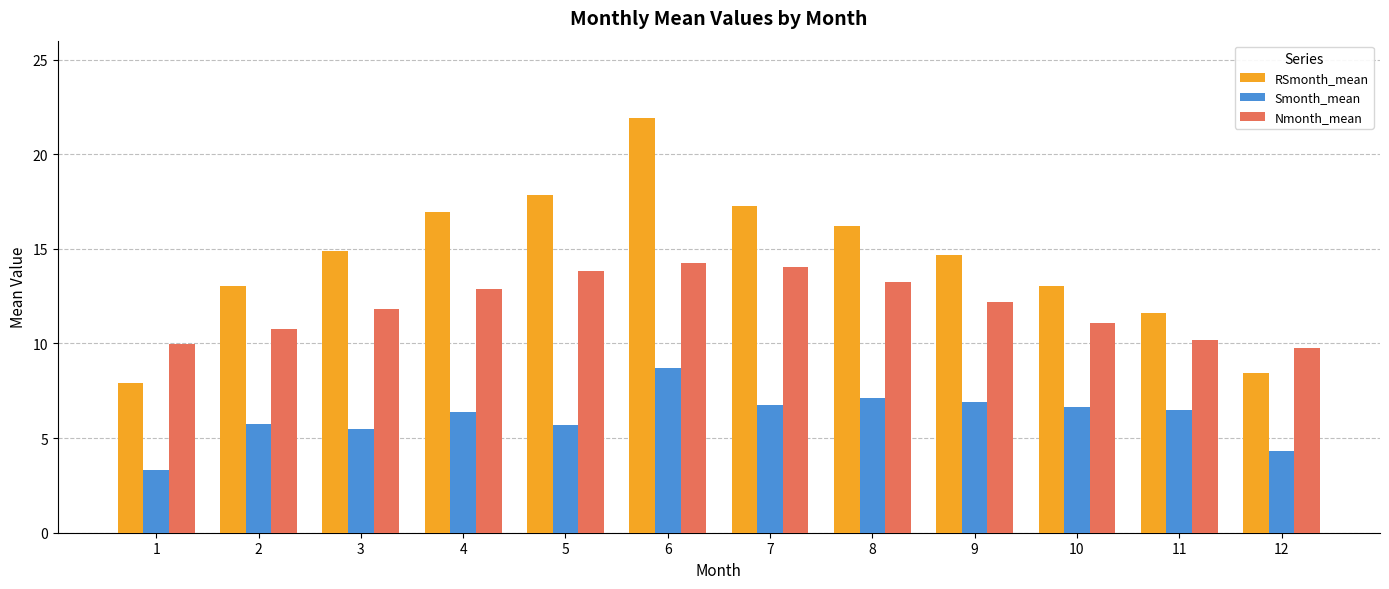

How many data points does each series have?

12